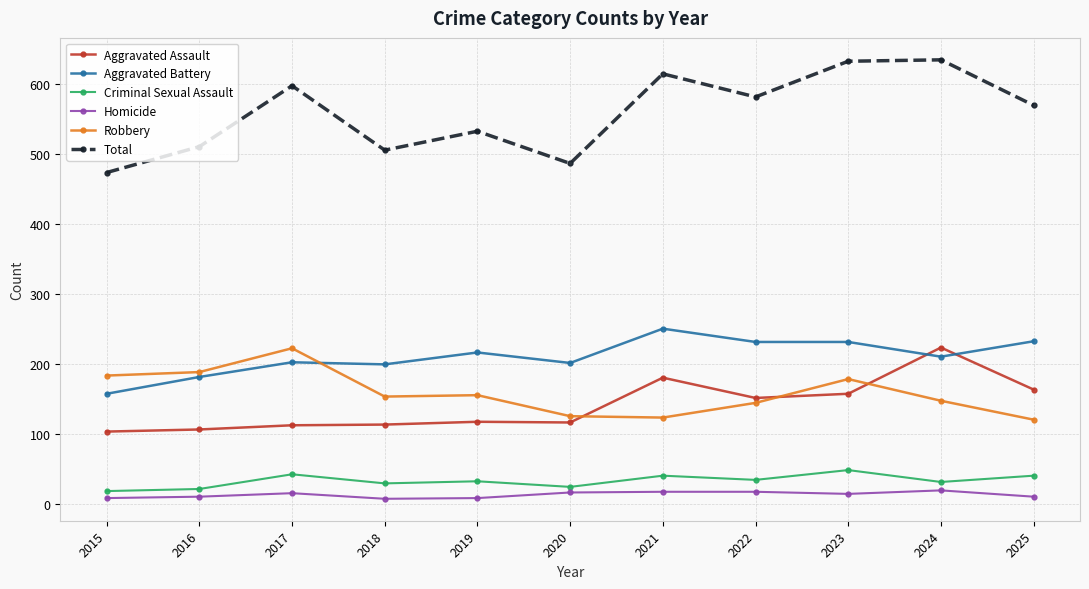

At how many categories does at least one series exceed 170?

11